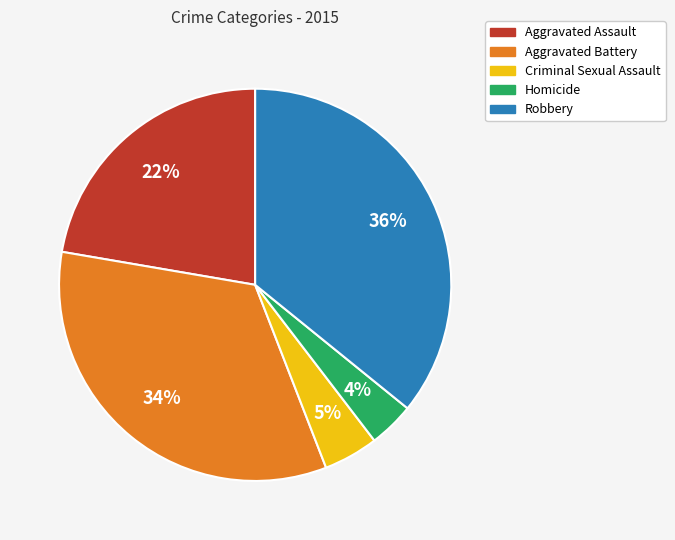

Is there any slice that represents more than half of the pie?

No